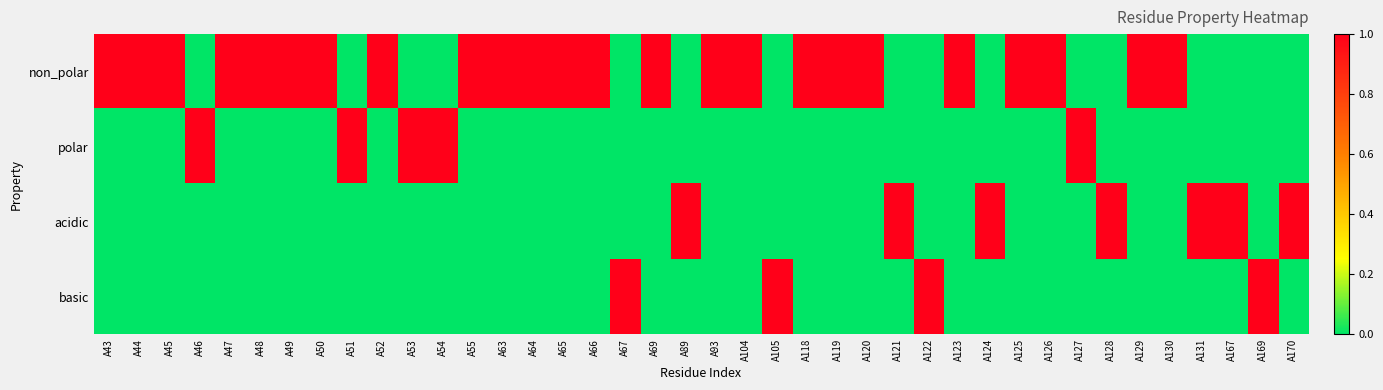

Reading left to right, list all the values displayed in this chart.

non_polar: A43=1	A44=1	A45=1	A46=0	A47=1	A48=1	A49=1	A50=1	A51=0	A52=1	A53=0	A54=0	A55=1	A63=1	A64=1	A65=1	A66=1	A67=0	A69=1	A89=0	A93=1	A104=1	A105=0	A118=1	A119=1	A120=1	A121=0	A122=0	A123=1	A124=0	A125=1	A126=1	A127=0	A128=0	A129=1	A130=1	A131=0	A167=0	A169=0	A170=0
polar: A43=0	A44=0	A45=0	A46=1	A47=0	A48=0	A49=0	A50=0	A51=1	A52=0	A53=1	A54=1	A55=0	A63=0	A64=0	A65=0	A66=0	A67=0	A69=0	A89=0	A93=0	A104=0	A105=0	A118=0	A119=0	A120=0	A121=0	A122=0	A123=0	A124=0	A125=0	A126=0	A127=1	A128=0	A129=0	A130=0	A131=0	A167=0	A169=0	A170=0
acidic: A43=0	A44=0	A45=0	A46=0	A47=0	A48=0	A49=0	A50=0	A51=0	A52=0	A53=0	A54=0	A55=0	A63=0	A64=0	A65=0	A66=0	A67=0	A69=0	A89=1	A93=0	A104=0	A105=0	A118=0	A119=0	A120=0	A121=1	A122=0	A123=0	A124=1	A125=0	A126=0	A127=0	A128=1	A129=0	A130=0	A131=1	A167=1	A169=0	A170=1
basic: A43=0	A44=0	A45=0	A46=0	A47=0	A48=0	A49=0	A50=0	A51=0	A52=0	A53=0	A54=0	A55=0	A63=0	A64=0	A65=0	A66=0	A67=1	A69=0	A89=0	A93=0	A104=0	A105=1	A118=0	A119=0	A120=0	A121=0	A122=1	A123=0	A124=0	A125=0	A126=0	A127=0	A128=0	A129=0	A130=0	A131=0	A167=0	A169=1	A170=0